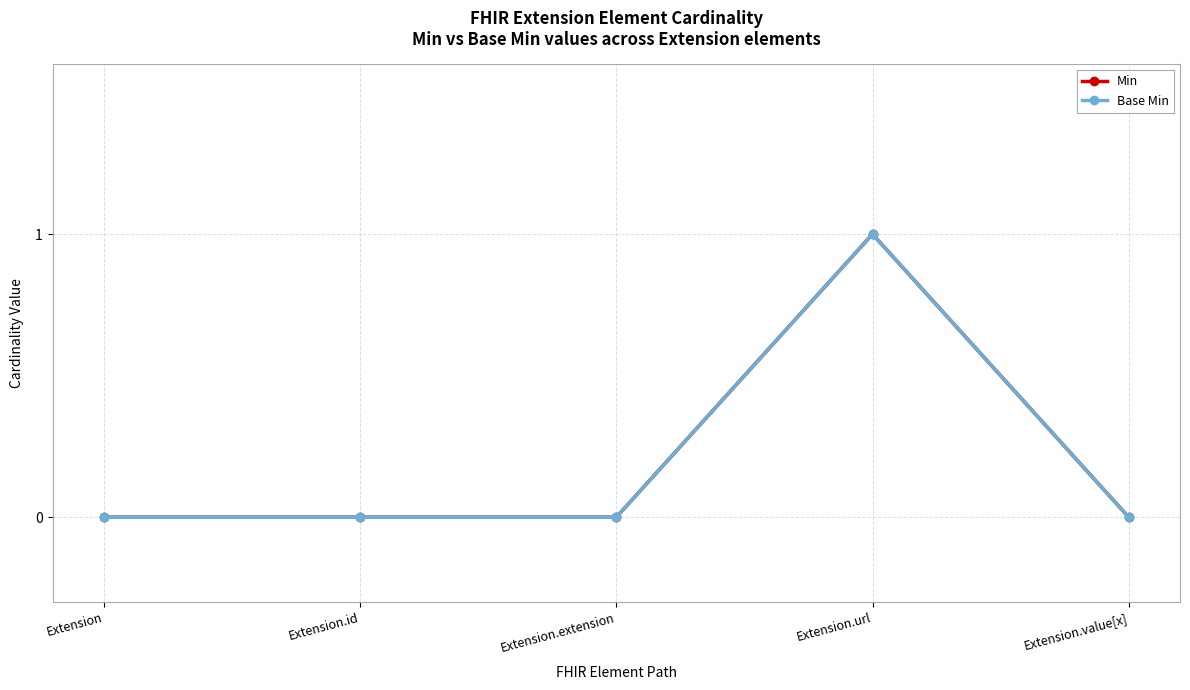

Is this an area chart (filled region under the line)?

No